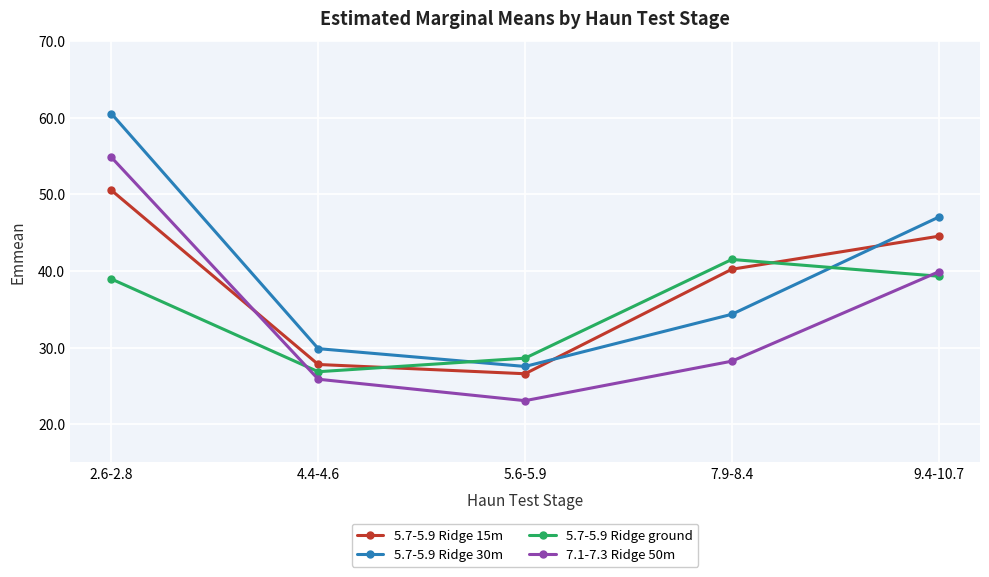

How many lines are shown in the chart?

4